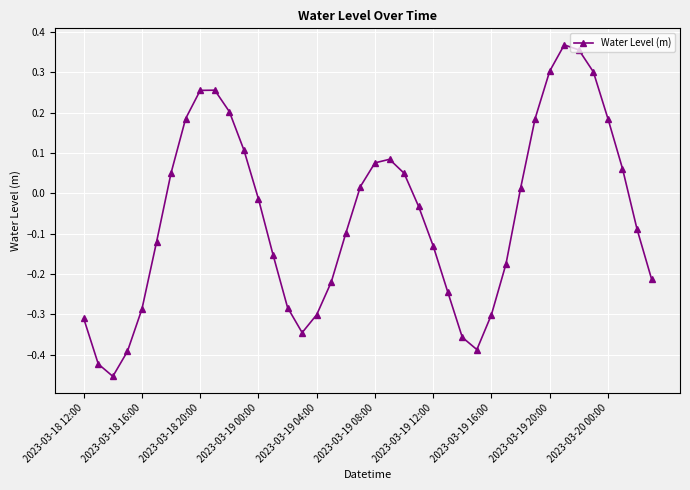

How many positive values are there?

18